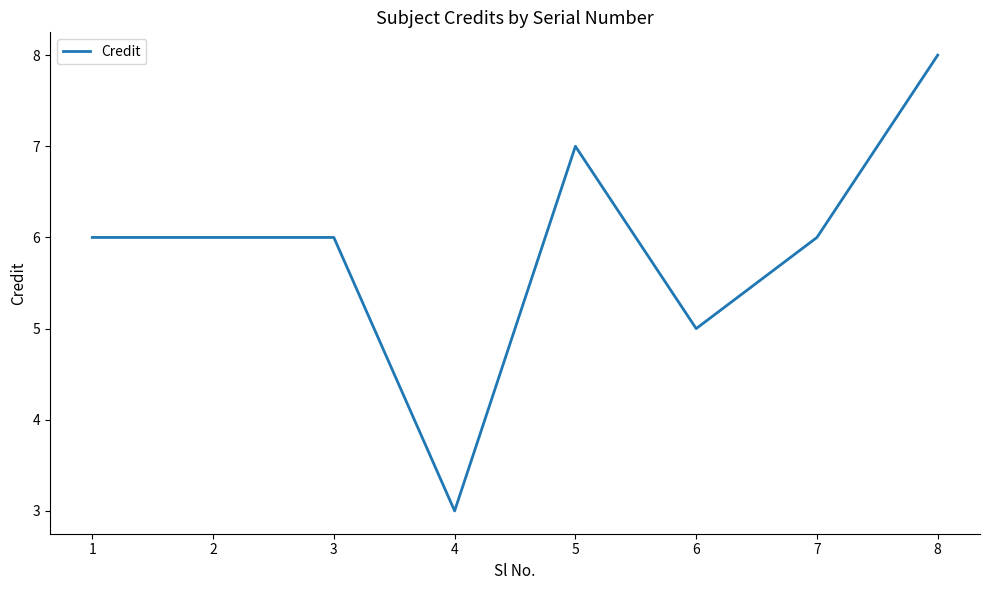

Is it true that the value at 2 is 6?

True